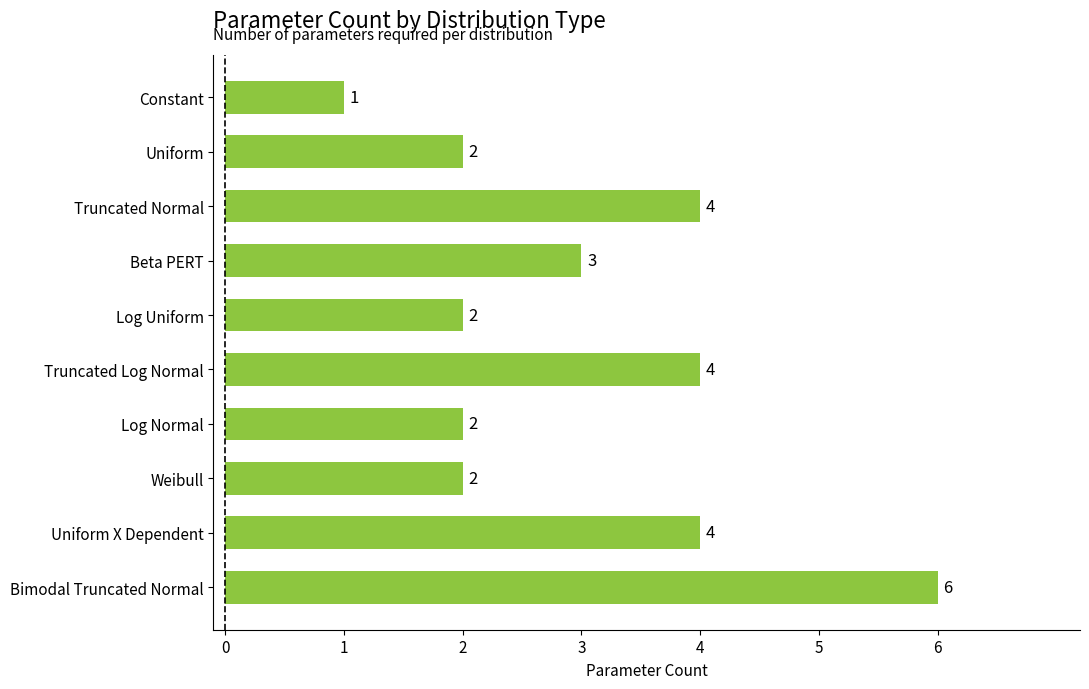

Which label corresponds to the largest value in the chart?

Bimodal Truncated Normal